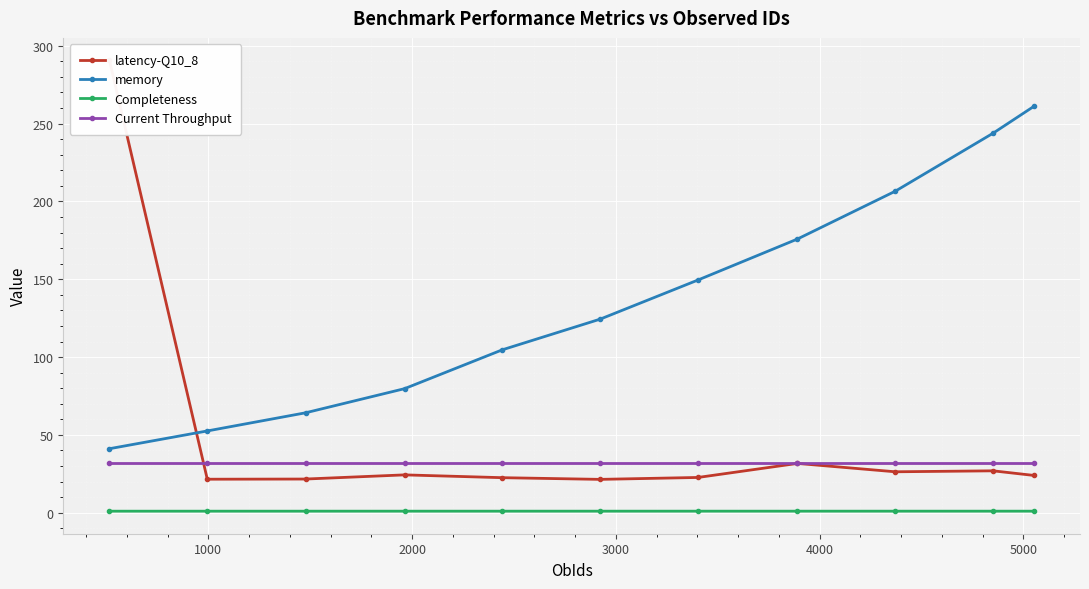

Which series has the largest total across all categories?

memory